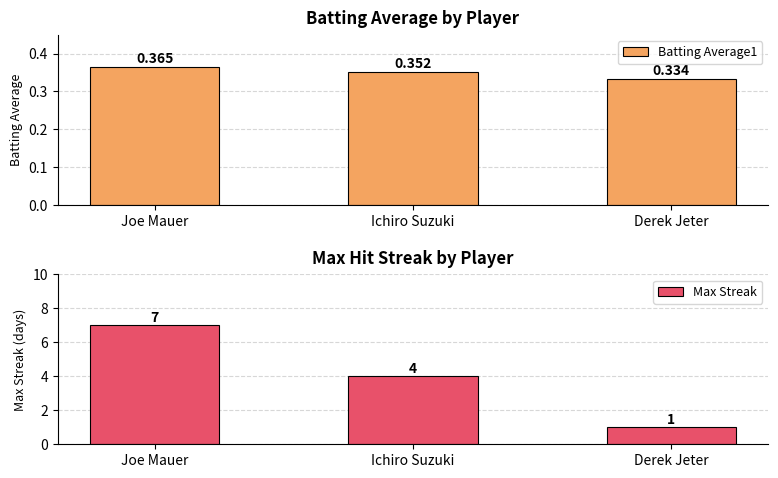

Reading right to left, extract all data points from this chart.

Batting Average1: Derek Jeter=0.3	Ichiro Suzuki=0.4	Joe Mauer=0.4
Max Streak: Derek Jeter=1.0	Ichiro Suzuki=4.0	Joe Mauer=7.0